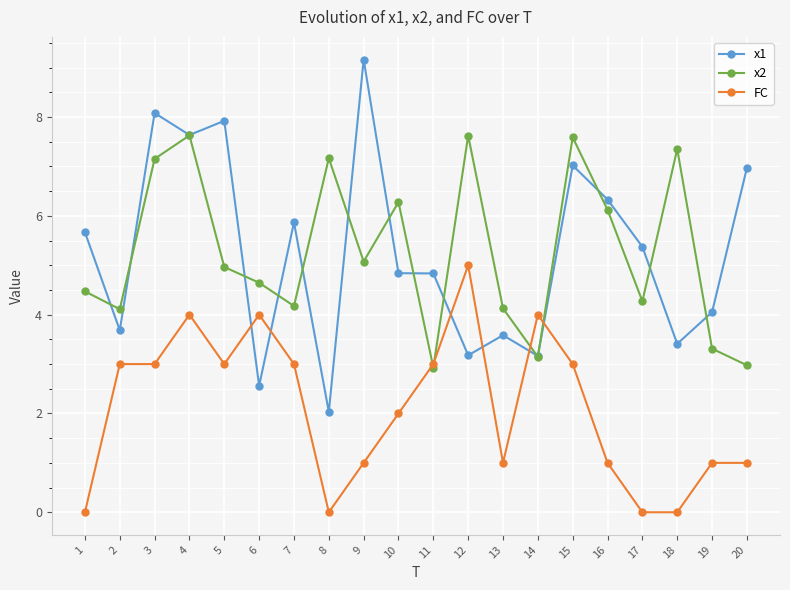

Reading left to right, extract all data points from this chart.

x1: 1=5.7	2=3.7	3=8.1	4=7.6	5=7.9	6=2.6	7=5.9	8=2.0	9=9.2	10=4.8	11=4.8	12=3.2	13=3.6	14=3.2	15=7.0	16=6.3	17=5.4	18=3.4	19=4.1	20=7.0
x2: 1=4.5	2=4.1	3=7.2	4=7.6	5=5.0	6=4.6	7=4.2	8=7.2	9=5.1	10=6.3	11=2.9	12=7.6	13=4.1	14=3.1	15=7.6	16=6.1	17=4.3	18=7.4	19=3.3	20=3.0
FC: 1=0.0	2=3.0	3=3.0	4=4.0	5=3.0	6=4.0	7=3.0	8=0.0	9=1.0	10=2.0	11=3.0	12=5.0	13=1.0	14=4.0	15=3.0	16=1.0	17=0.0	18=0.0	19=1.0	20=1.0